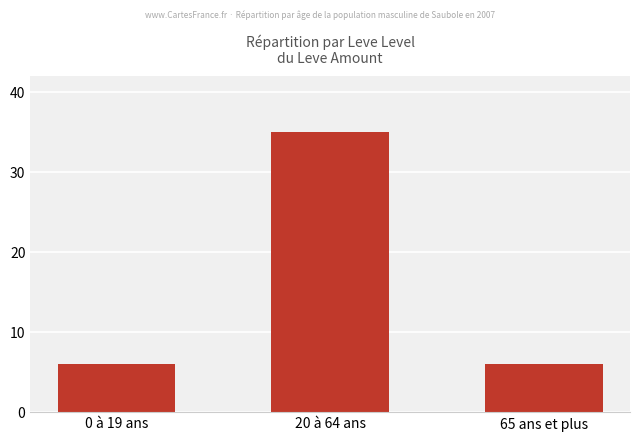

True or false: the data shows 6 at 65 ans et plus.

True